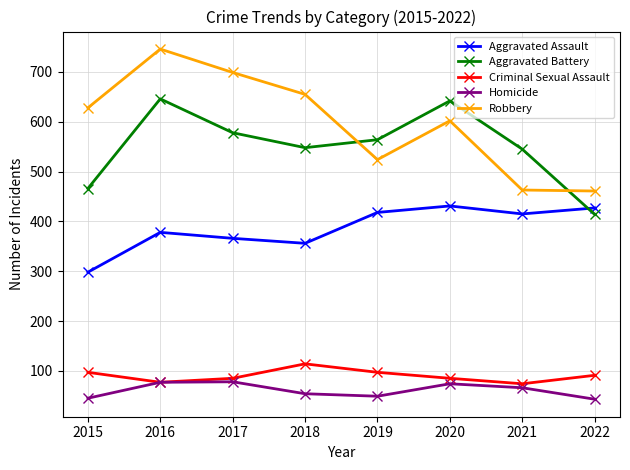

What are all the series names shown in the legend?

Aggravated Assault, Aggravated Battery, Criminal Sexual Assault, Homicide, Robbery